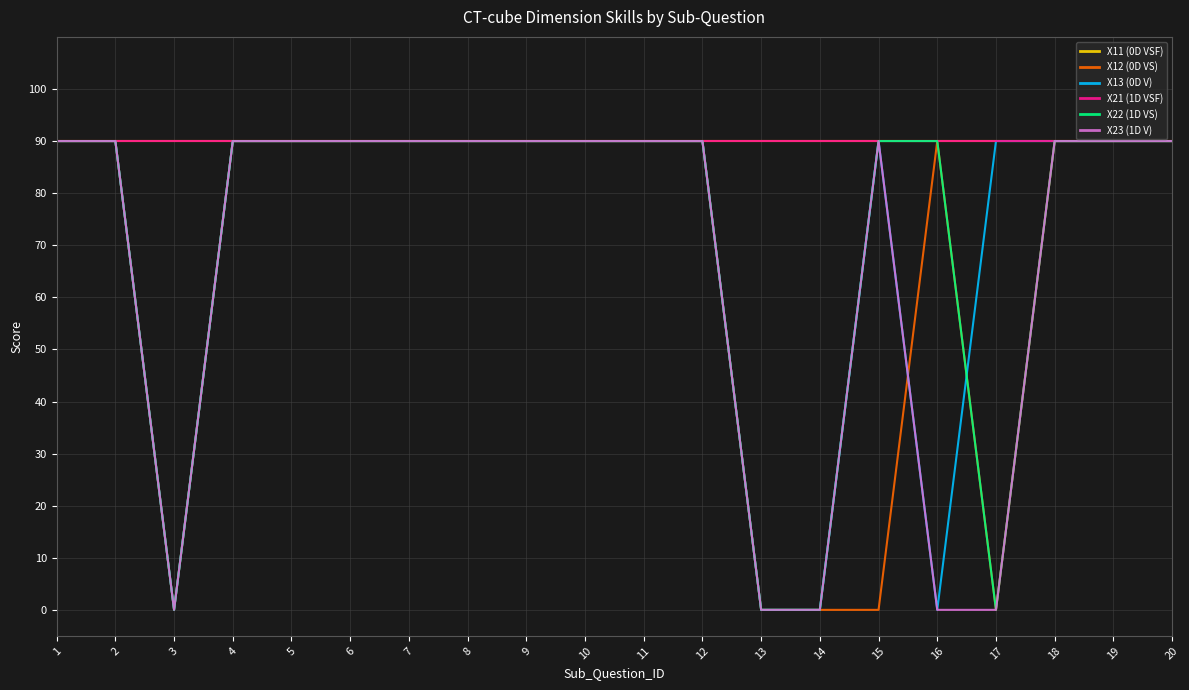

Does the chart display data point markers on the line(s)?

No